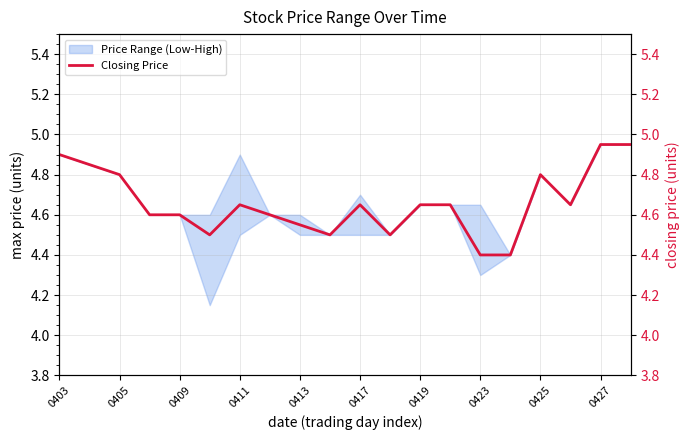

What is the smallest value displayed?

4.4